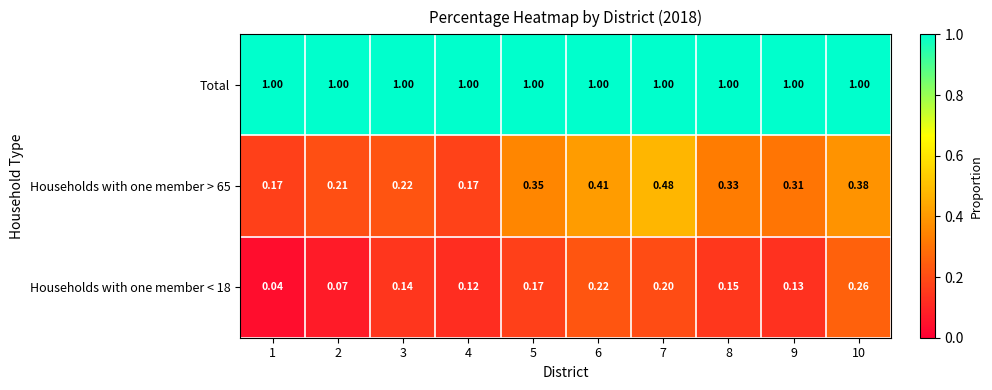

Is the value of Total at 10 greater than the value of Households with one member < 18 at 9?

Yes